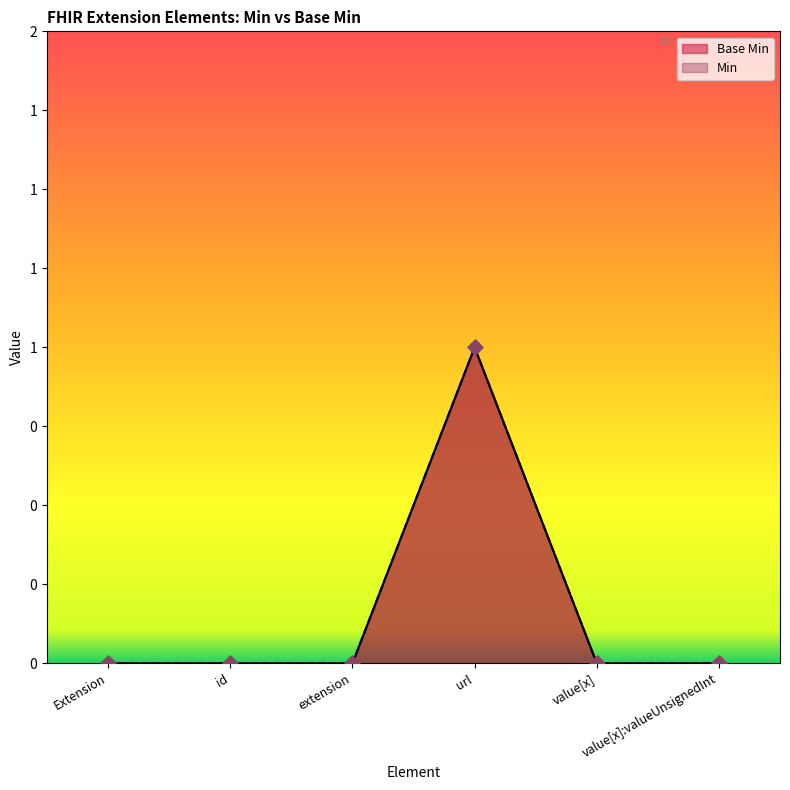

Which series reaches the maximum Y coordinate?

Base Min